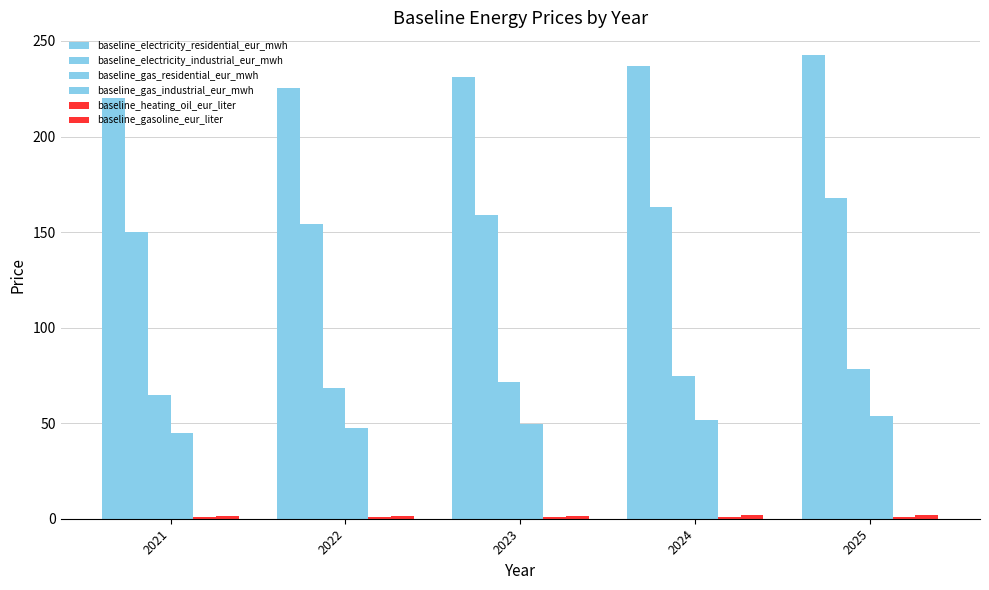

What is the sum of all baseline_gasoline_eur_liter values?

8.1